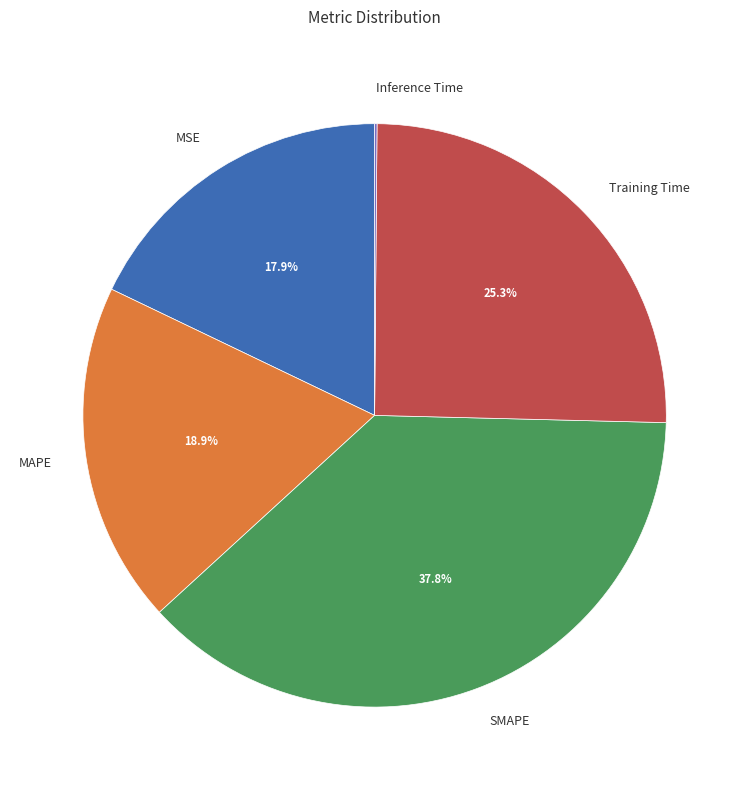

Do Training Time and SMAPE together represent more than half of the pie?

Yes